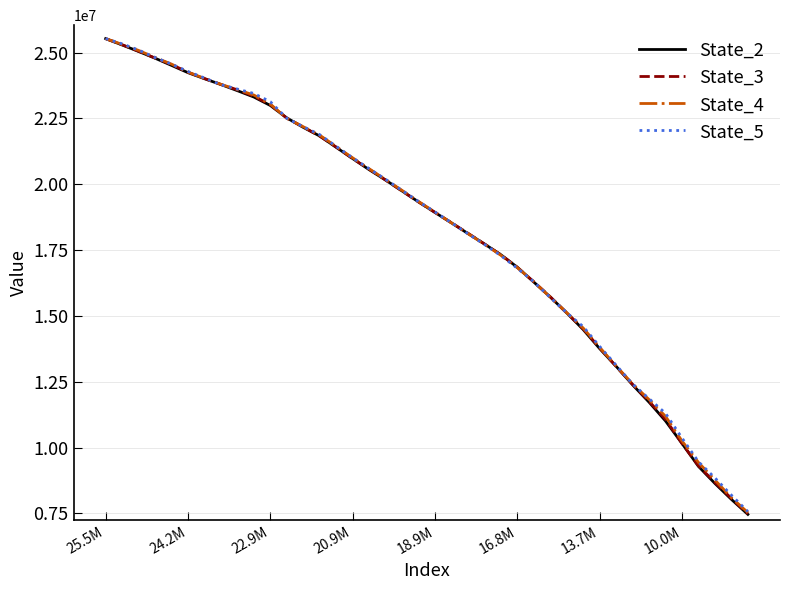

What is the difference between the second highest and minimum values in the State_5 series?

17765536.0